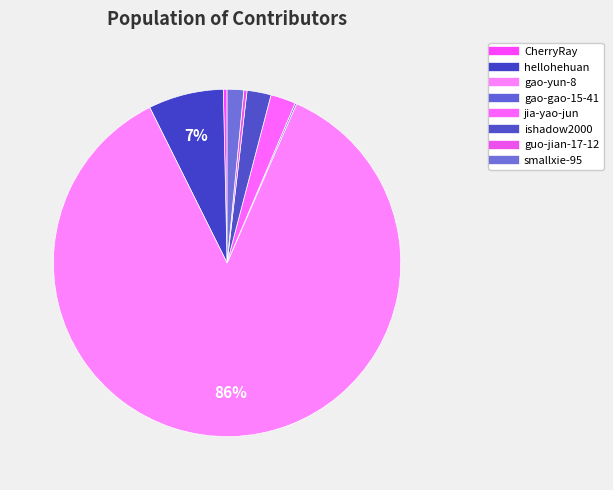

How much of the chart is everything except CherryRay?

99.7%